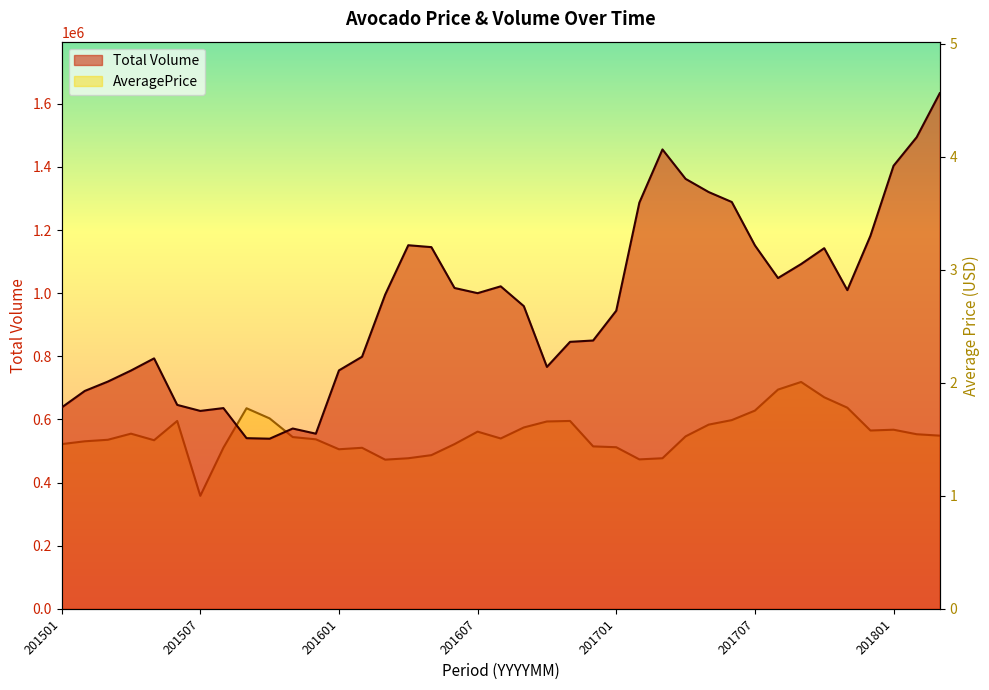

Reading right to left, extract all data points from this chart.

Total Volume: 1633609.3	1494116.6	1403737.6	1181898.5	1009702.1	1142649.3	1092376.3	1048052.6	1151574.3	1288993.2	1320504.4	1362314.3	1455535.3	1286984.3	944581.4	850160.2	845904.0	766528.0	959024.3	1021806.3	1000144.0	1016609.7	1145985.5	1152000.1	995541.7	798781.7	755430.9	554919.8	571288.2	539037.7	540728.1	636020.8	627073.2	646171.7	793506.9	755001.8	720034.7	690348.7	637982.0
AveragePrice: 1.5	1.5	1.6	1.6	1.8	1.9	2.0	1.9	1.8	1.7	1.6	1.5	1.3	1.3	1.4	1.4	1.7	1.7	1.6	1.5	1.6	1.5	1.4	1.3	1.3	1.4	1.4	1.5	1.5	1.7	1.8	1.4	1.0	1.7	1.5	1.6	1.5	1.5	1.5